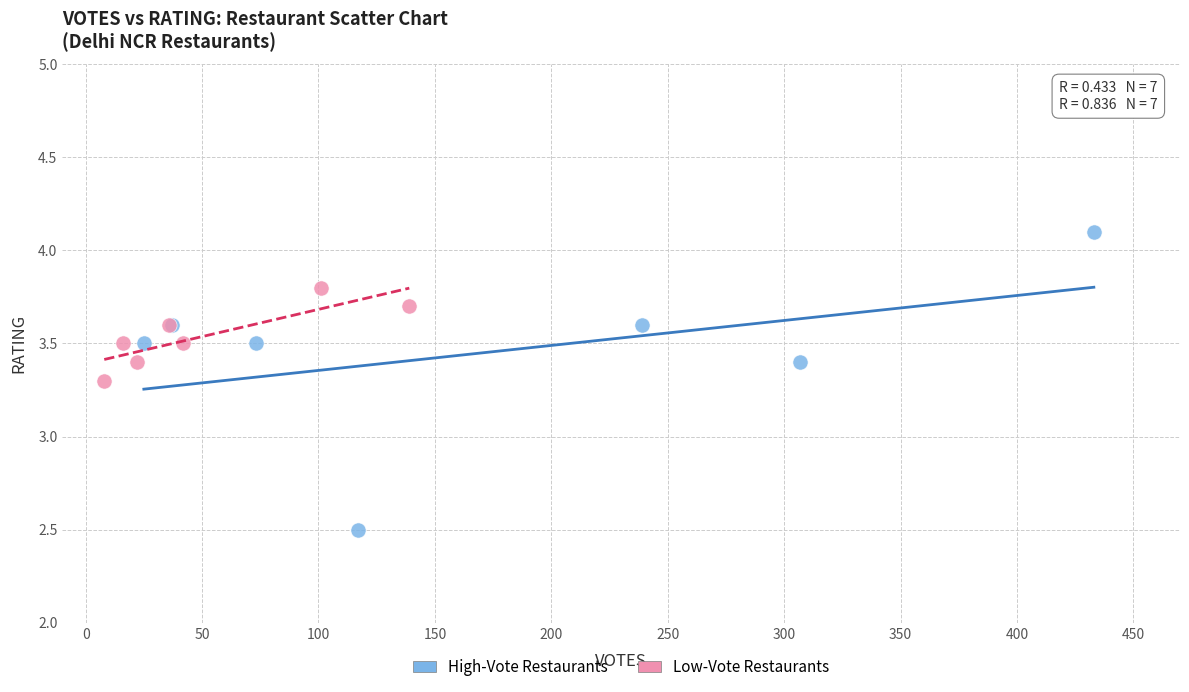

Which series contains the highest Y value?

High-Vote Restaurants